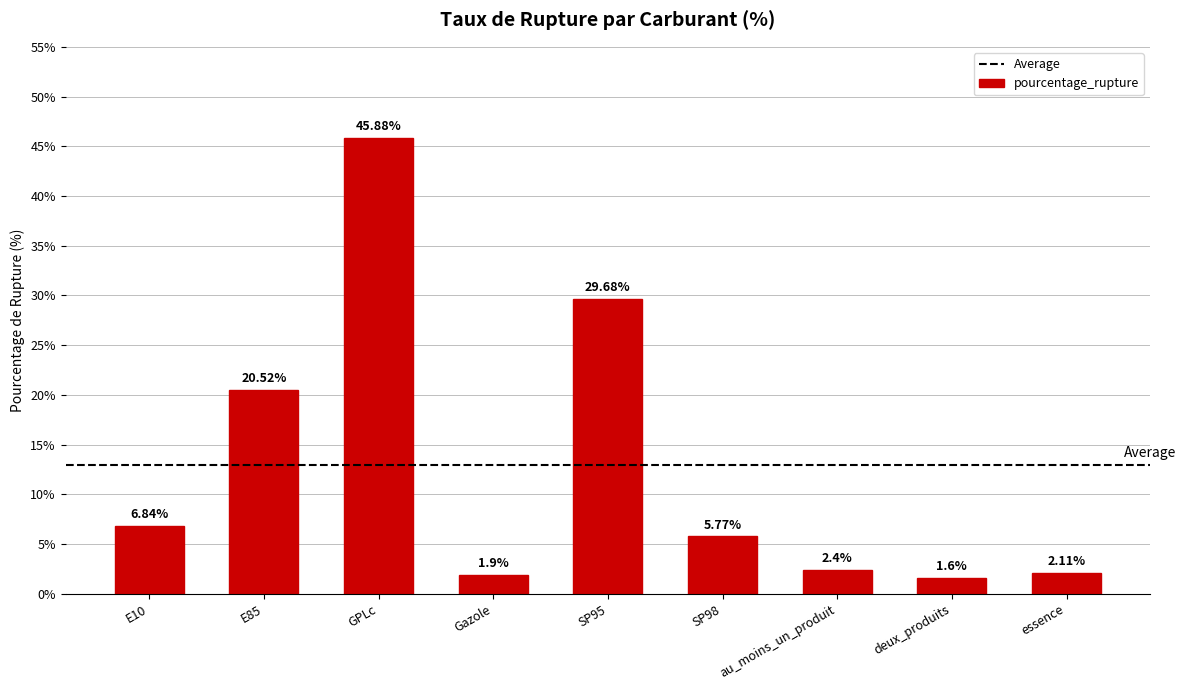

What is the label of the 1st bar from the left?

E10